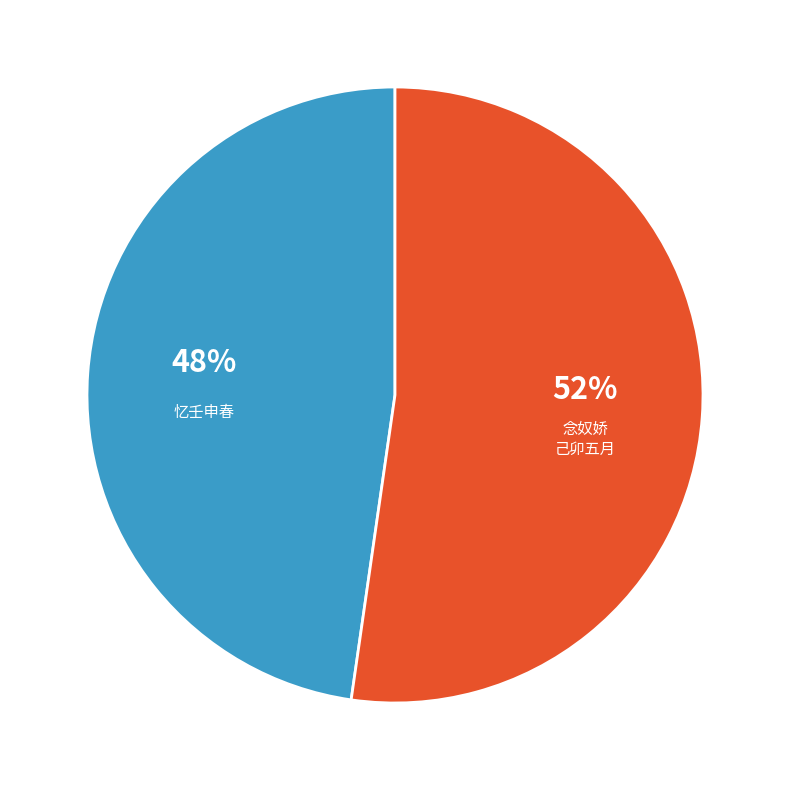

Is there a majority slice in this chart?

Yes